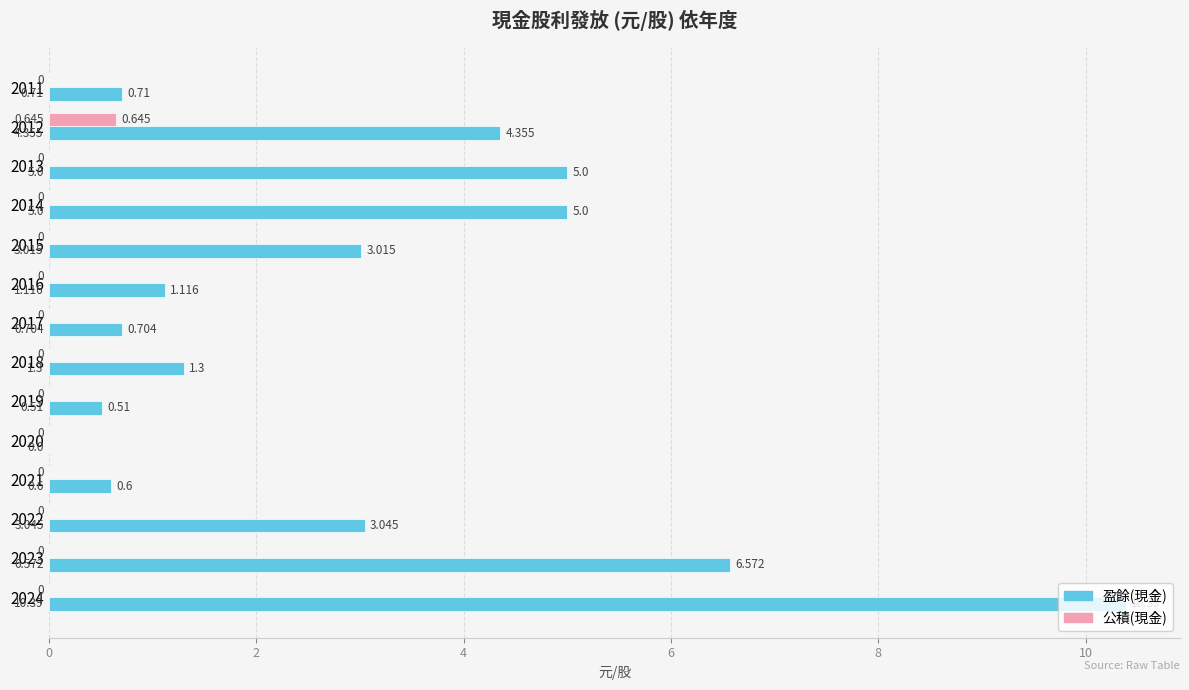

Which series has the largest total across all categories?

盈餘(現金)